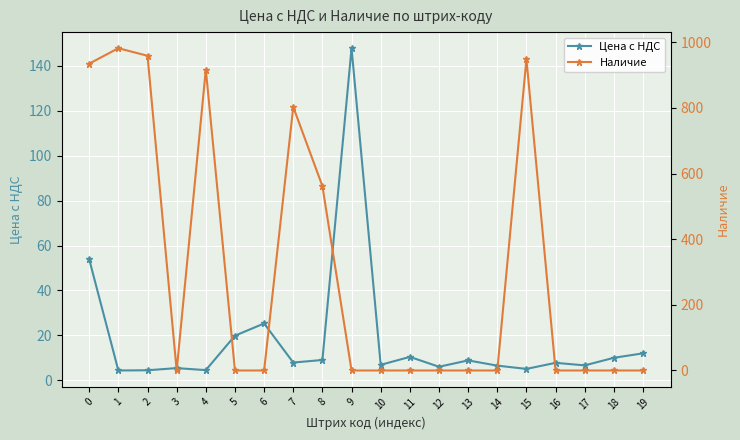

Rank the series by their average value, from lowest to highest.

Цена с НДС, Наличие